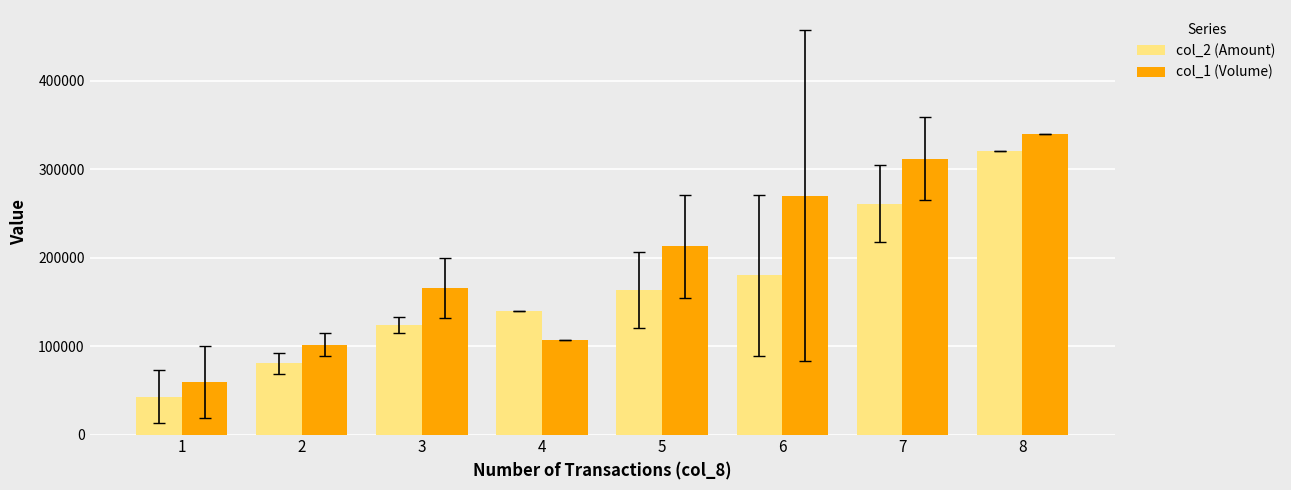

At which category is the sum across all series the highest?

8